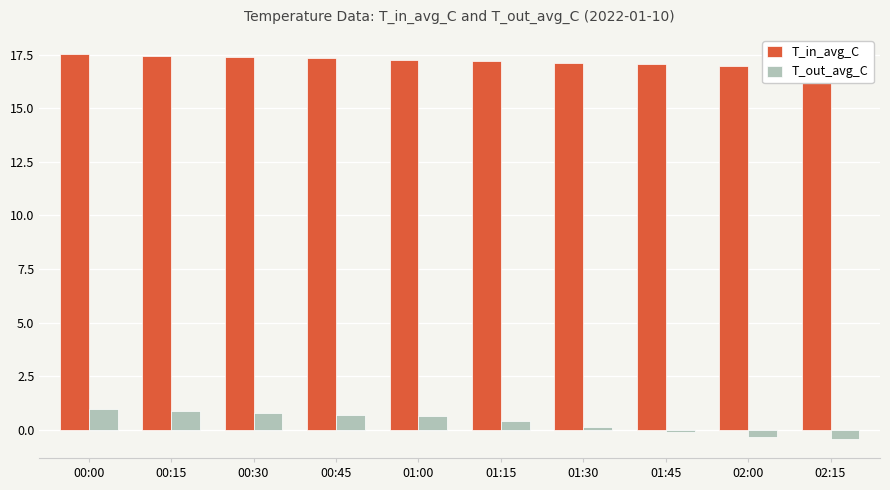

What is the sum of all T_out_avg_C values?

3.7